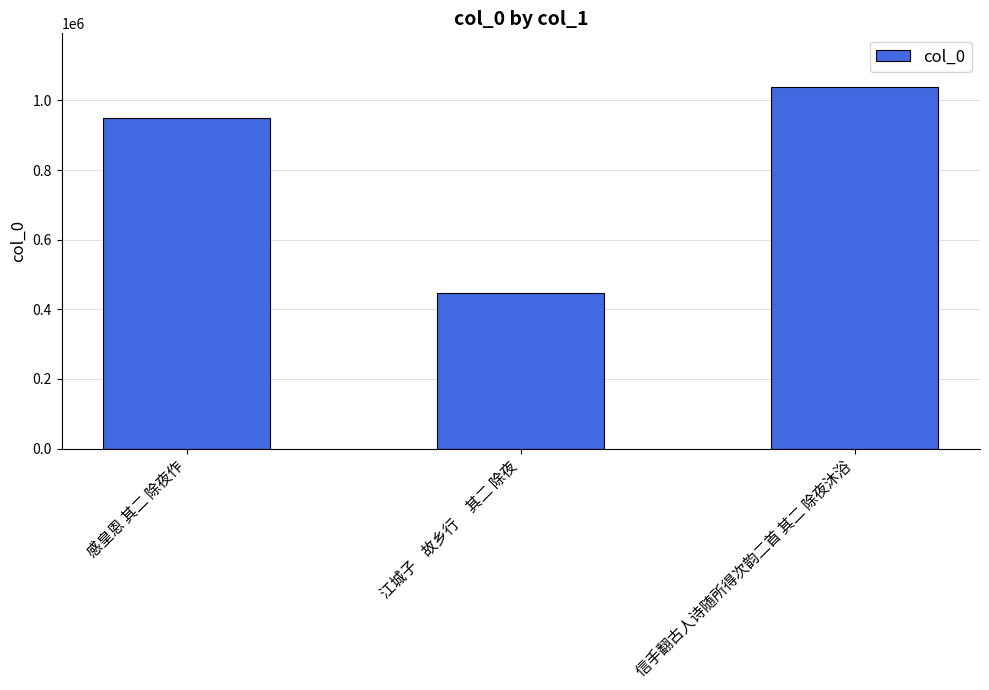

What is the approximate value at 信手翻古人诗随所得次韵二首 其二 除夜沐浴?

1037286